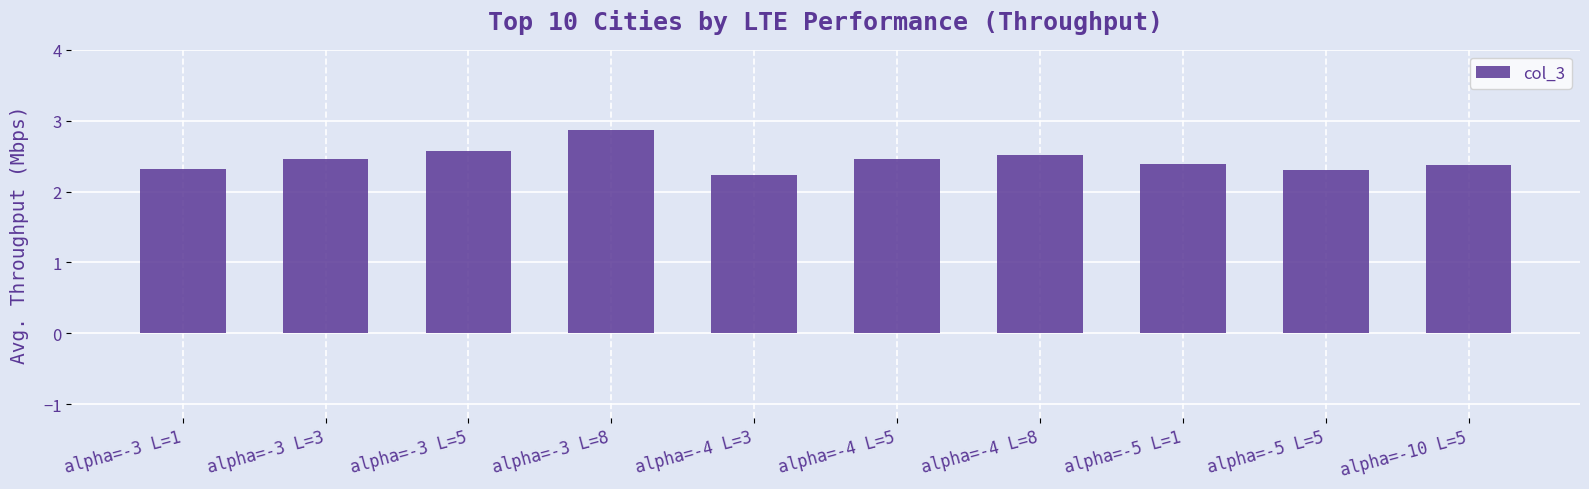

Approximately how many times larger is the value at alpha=-3 L=3 compared to alpha=-4 L=3?

1.1